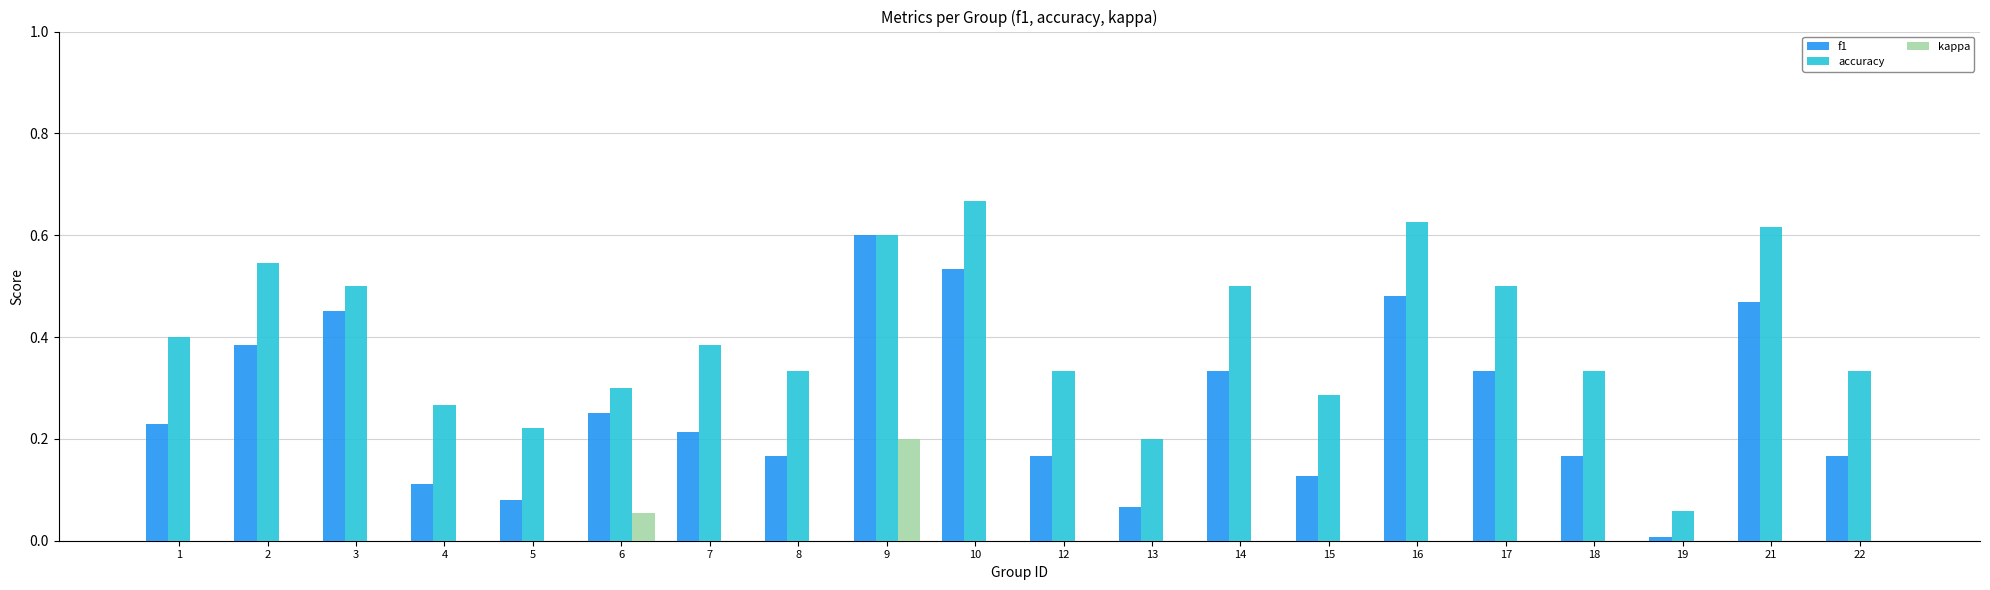

What is the sum of all accuracy values?

8.0